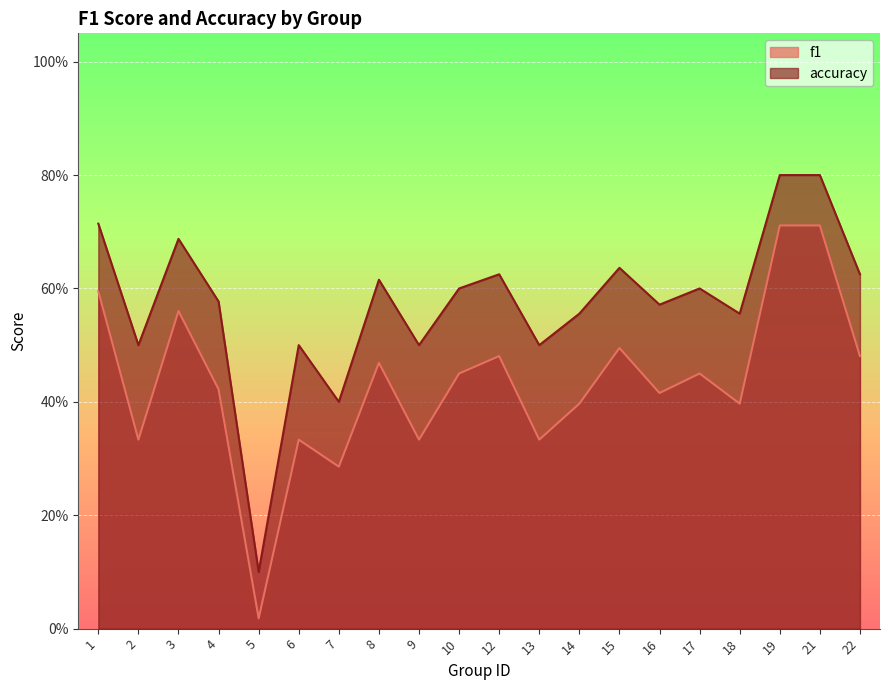

In f1, how many points are higher than both neighbors (excluding endpoints)?

6